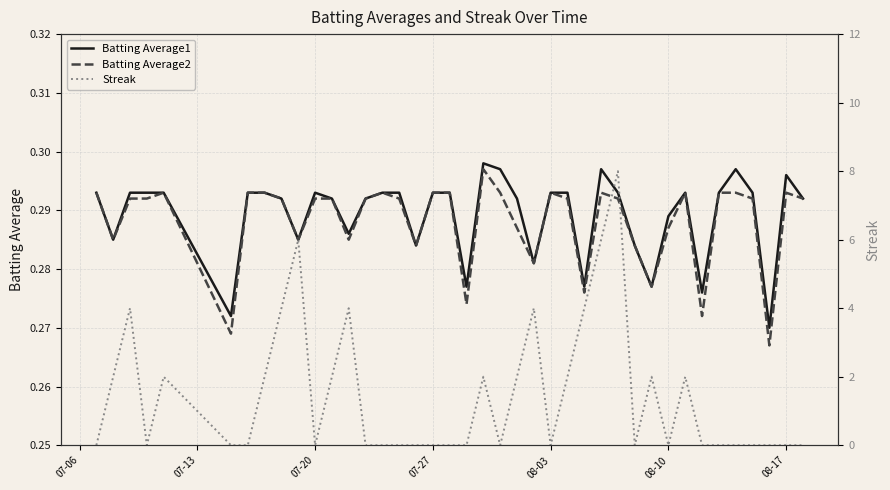

Which series has the largest range (max minus min)?

Streak